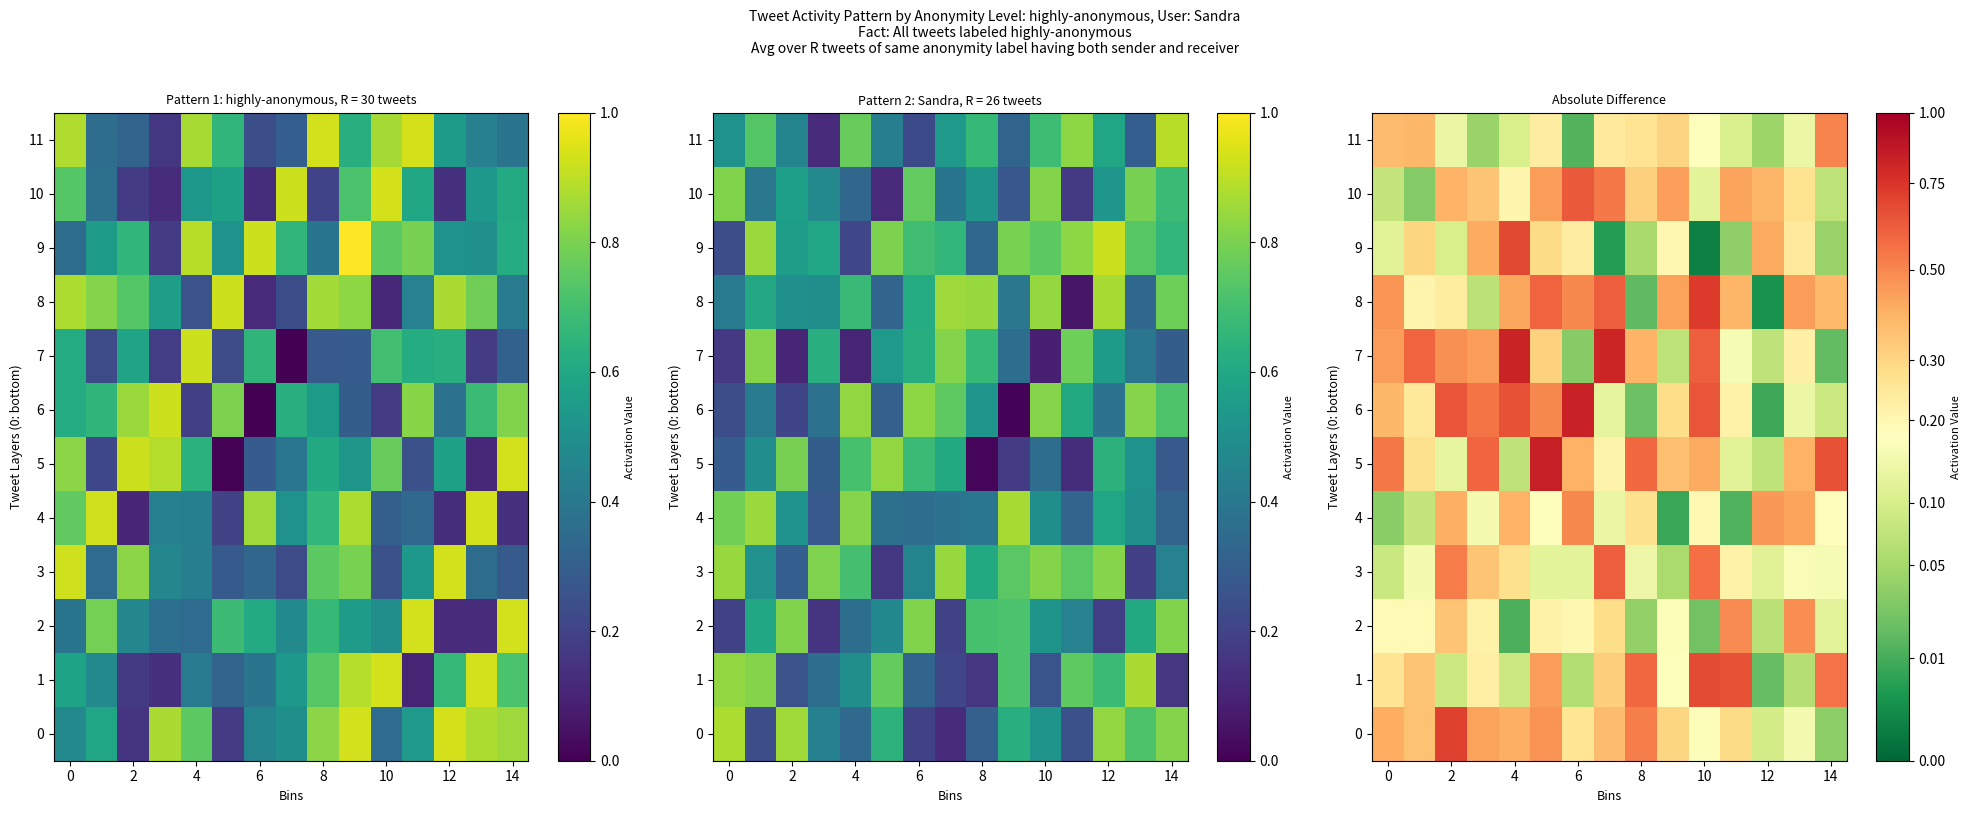

At 8, list the series in order from largest to smallest.

row_7, row_9, row_6, row_8, row_0, row_4, row_3, row_10, row_11, row_1, row_5, row_2